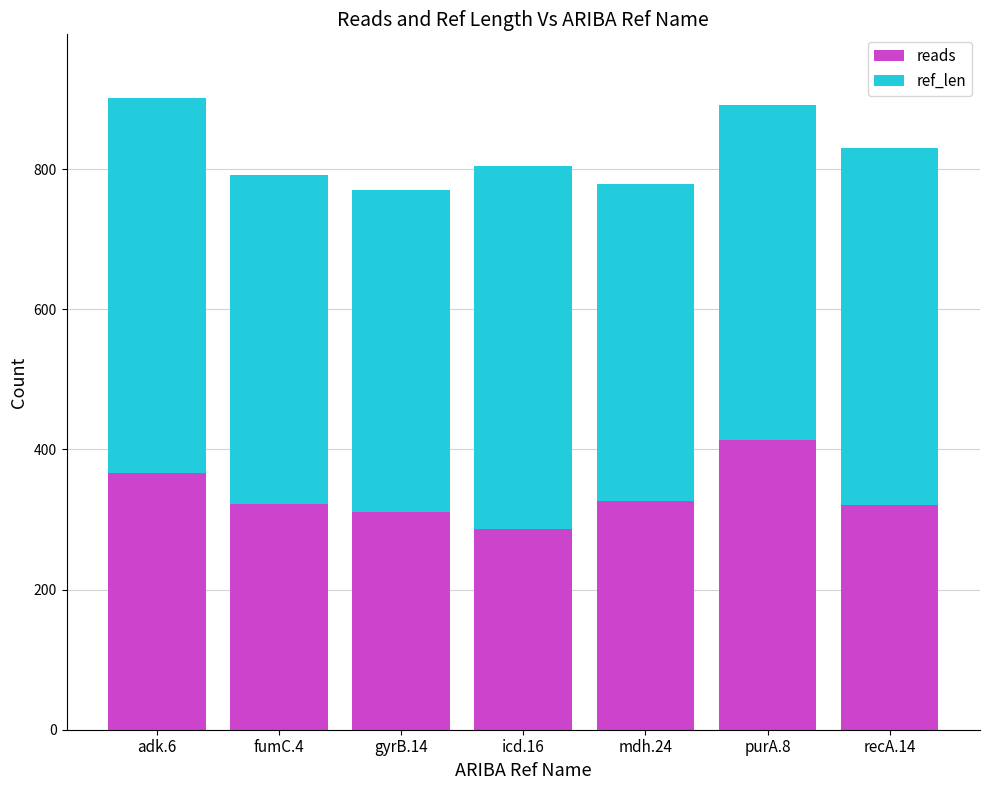

True or false: reads has a value of 366 at adk.6.

True